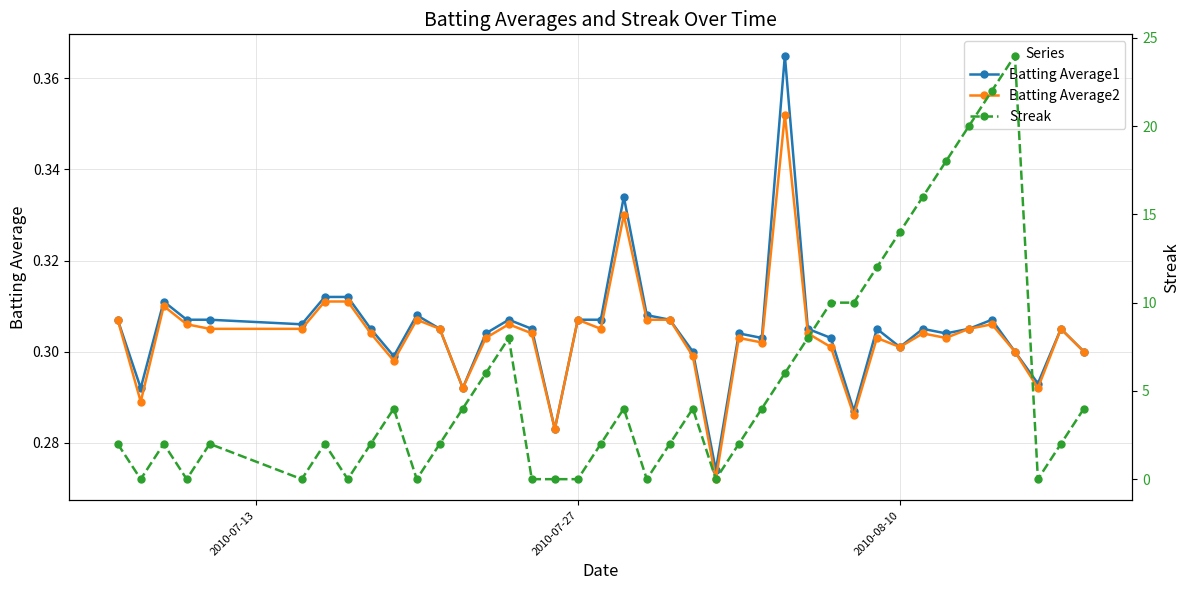

Count the Batting Average1 values in the range 0 to 1.

40